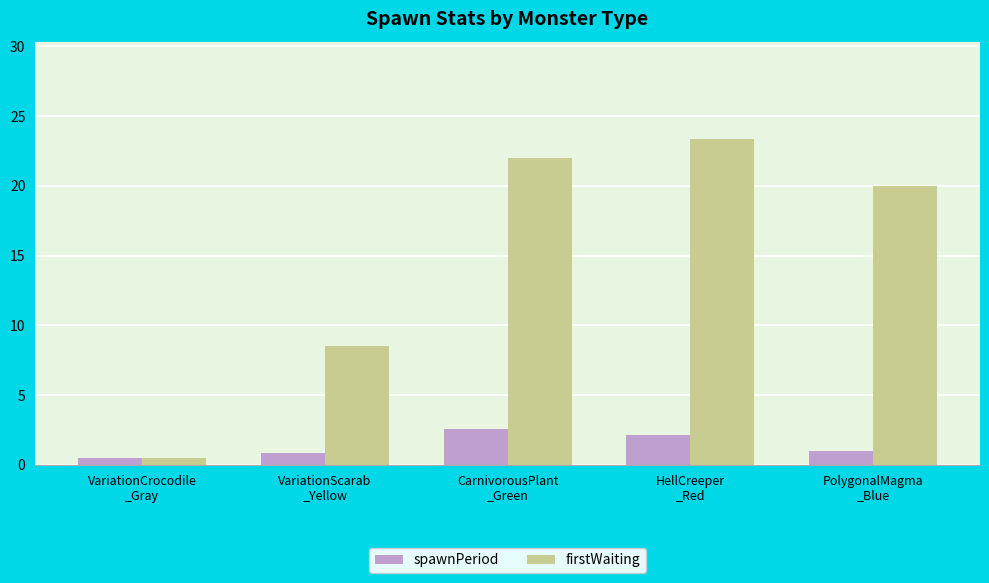

What position from the right is VariationScarab
_Yellow?

4